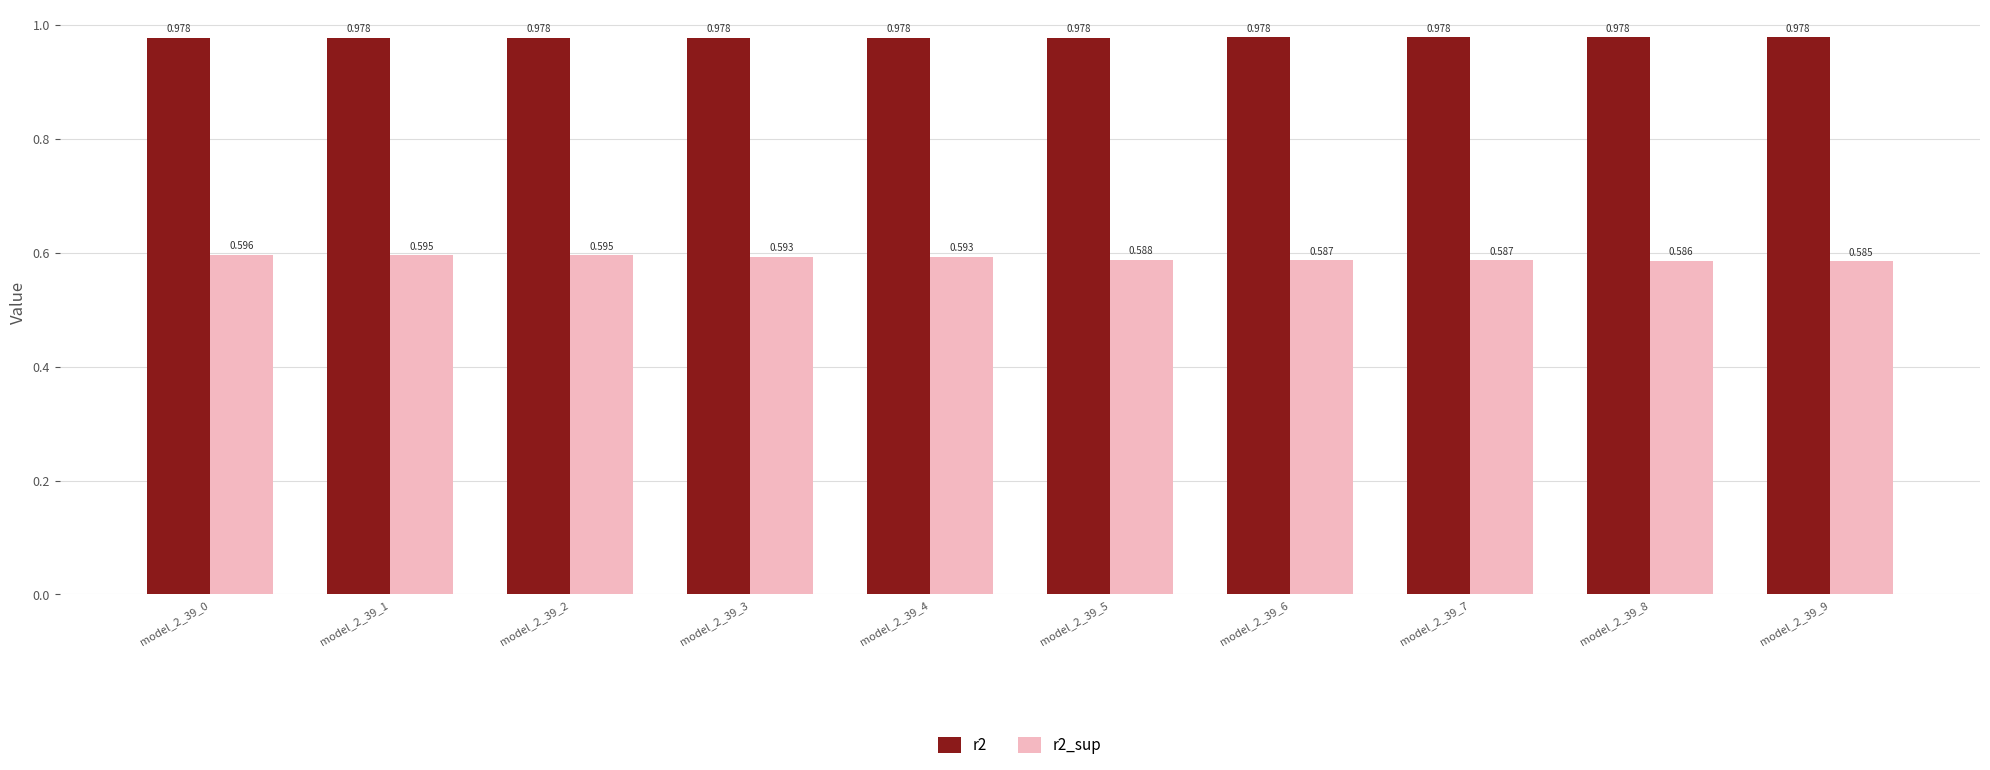

Rank the series at model_2_39_5 from highest to lowest value.

r2, r2_sup